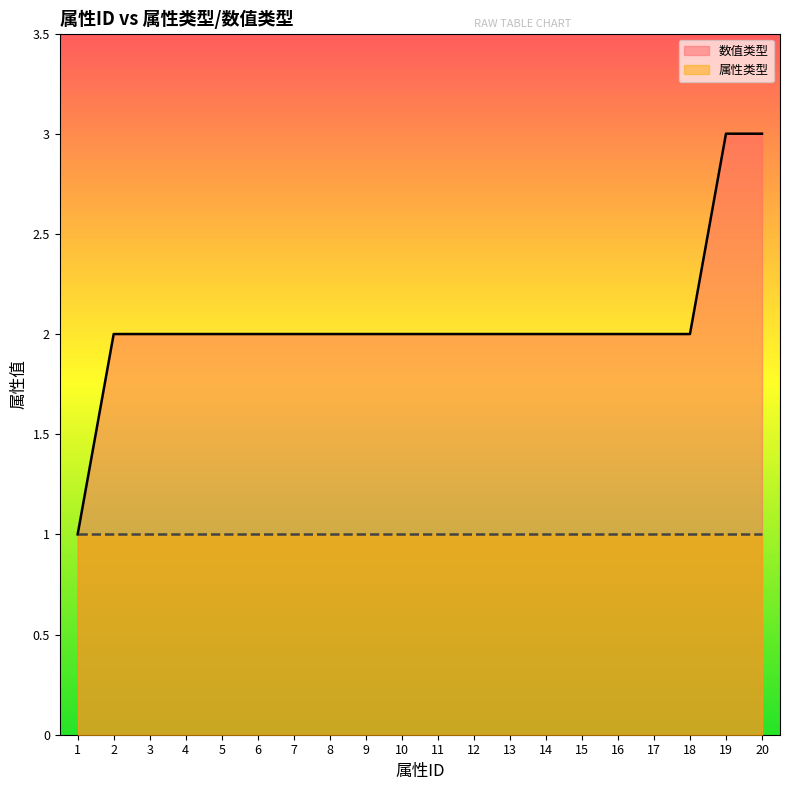

What is the value of the 14th point from the left?

2